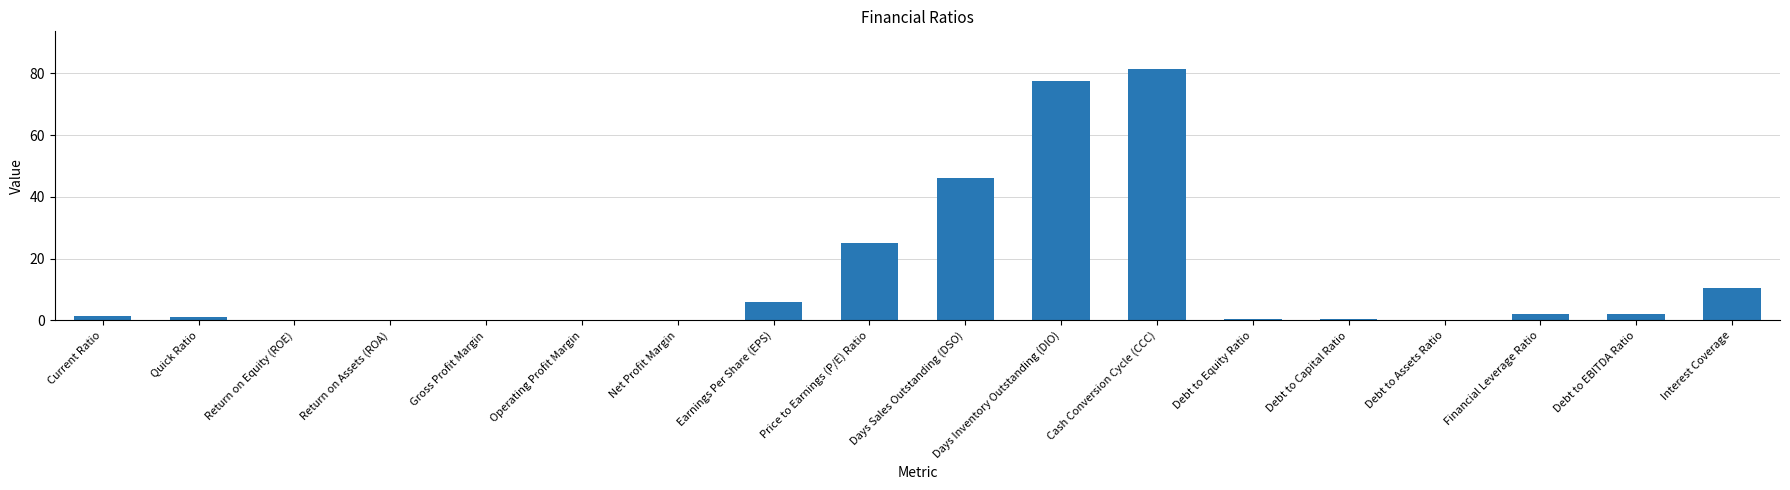

True or false: the data shows 0.2 at Debt to Assets Ratio.

True